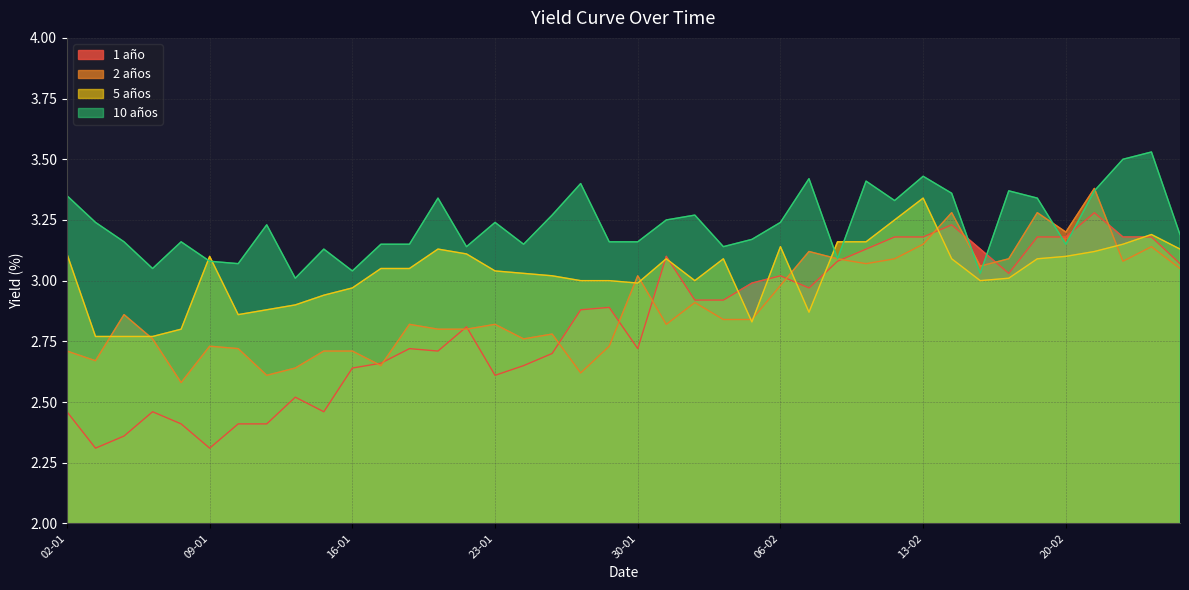

At which category does 1 año reach its first local valley?

03-01